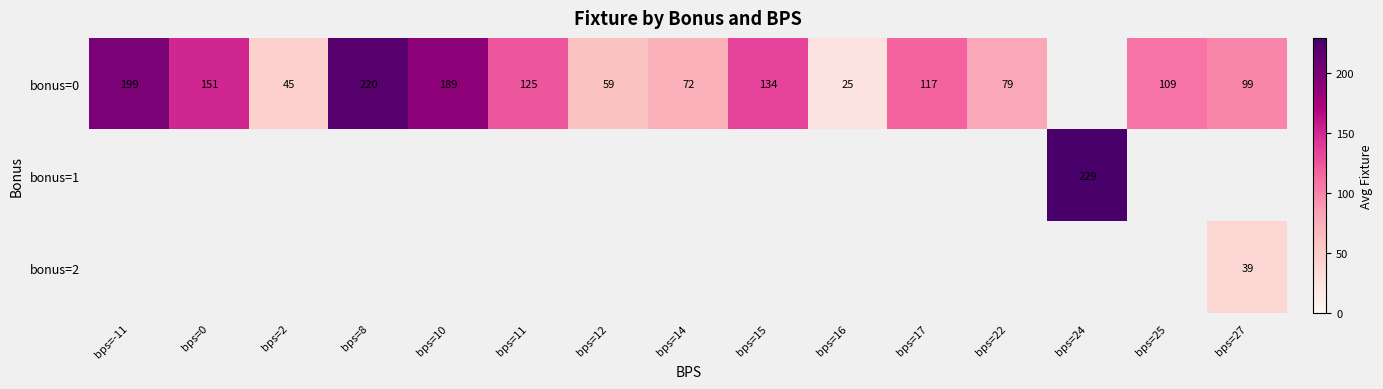

True or false: bonus=1 has a value of 138 at bps=24.

False